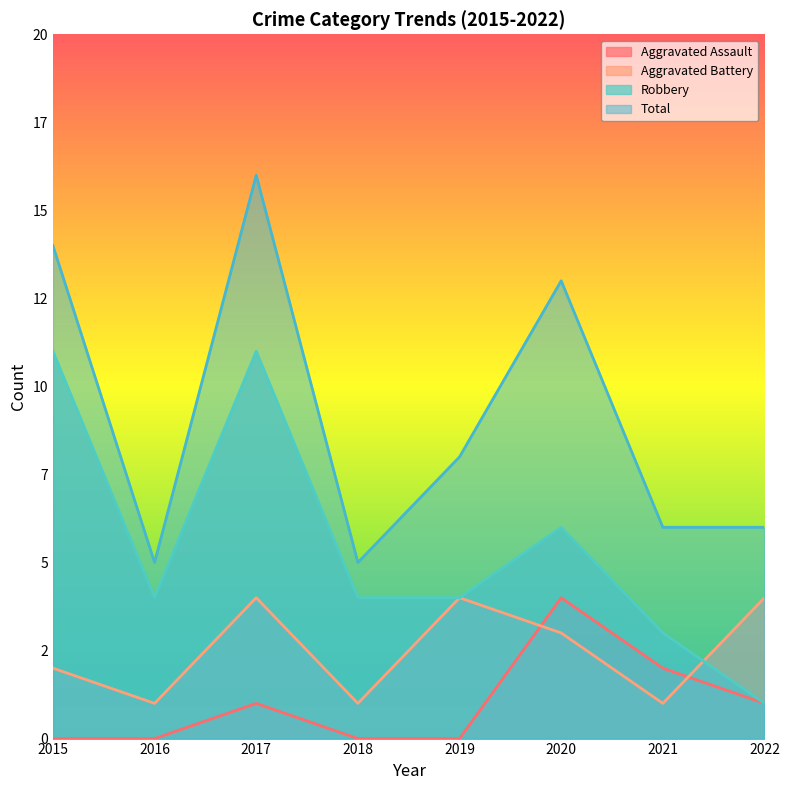

At which category is the sum across all series the highest?

2017